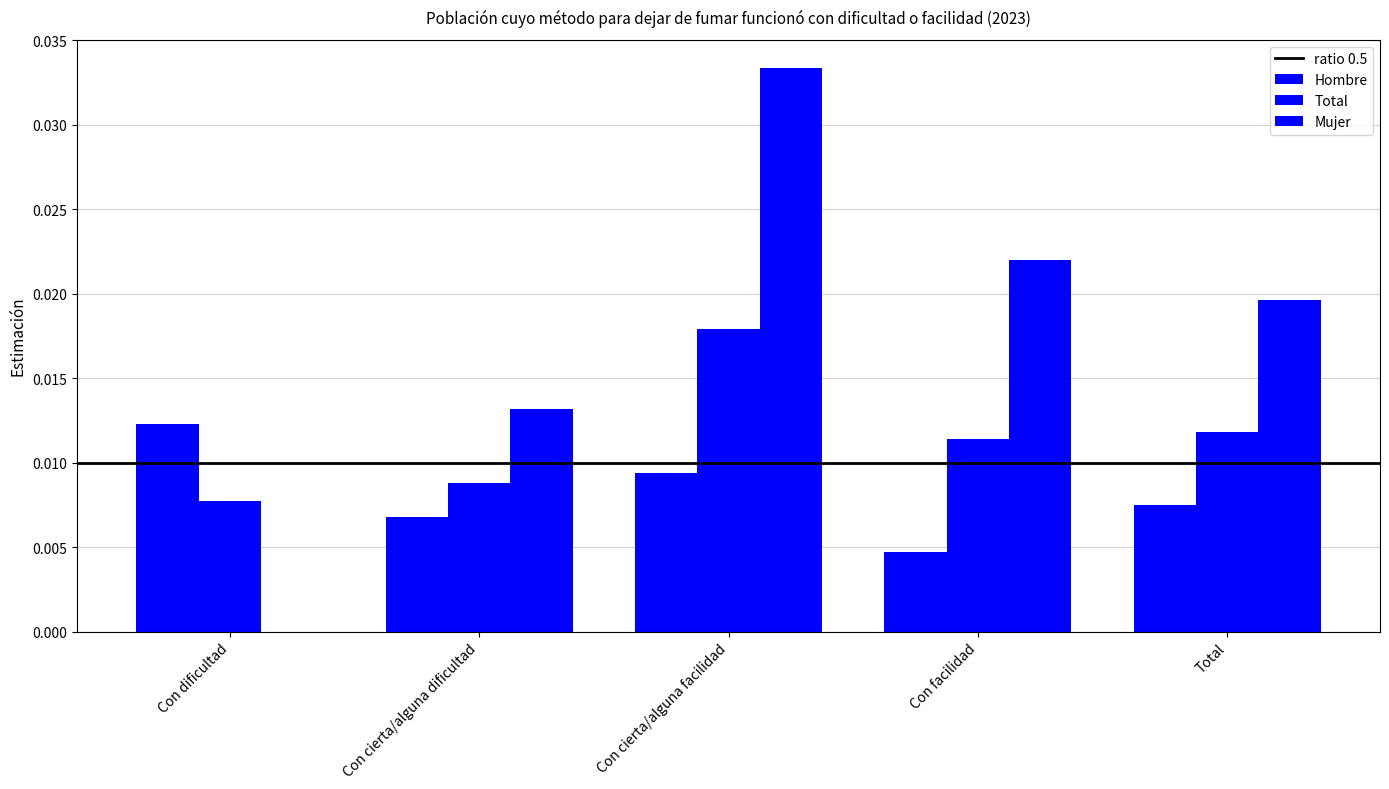

How many series are shown in this chart?

3